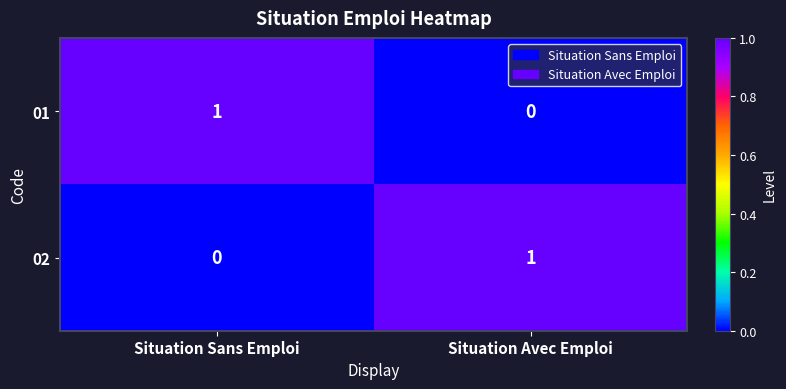

At Situation Sans Emploi, list the series in order from largest to smallest.

01, 02